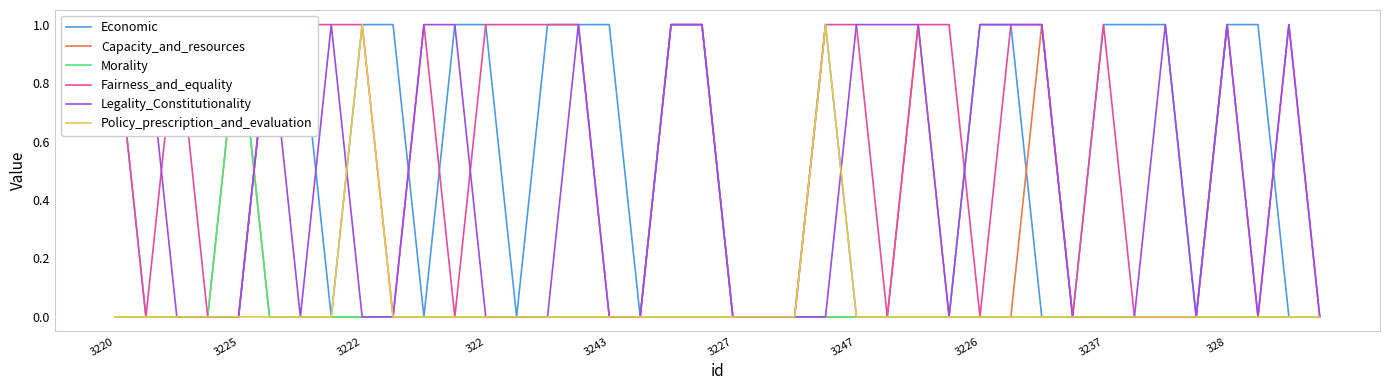

What is the sum of all Morality values?

1